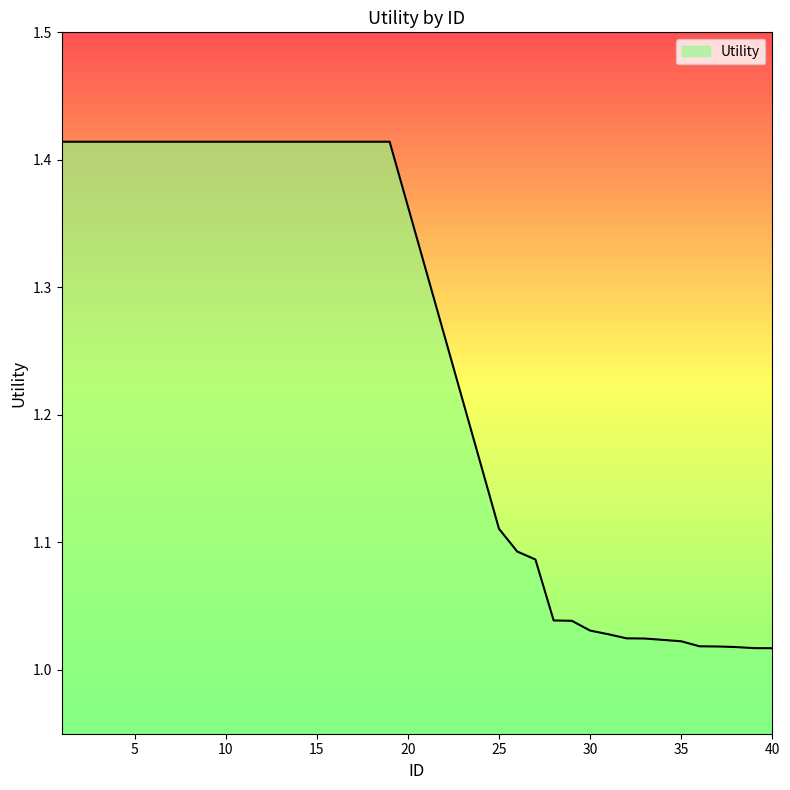

Reading left to right, list all the values displayed in this chart.

1.4	1.4	1.4	1.4	1.4	1.4	1.4	1.4	1.4	1.4	1.4	1.4	1.4	1.4	1.4	1.4	1.4	1.4	1.4	1.1	1.1	1.1	1.0	1.0	1.0	1.0	1.0	1.0	1.0	1.0	1.0	1.0	1.0	1.0	1.0